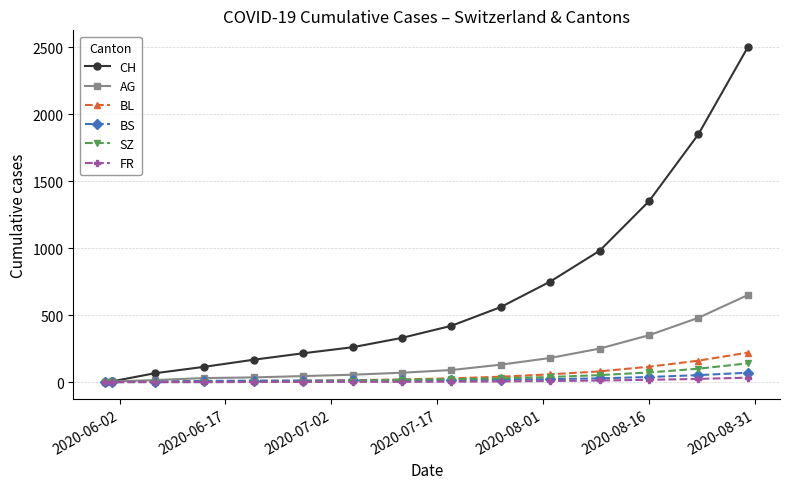

What is the highest value of the SZ series?

140